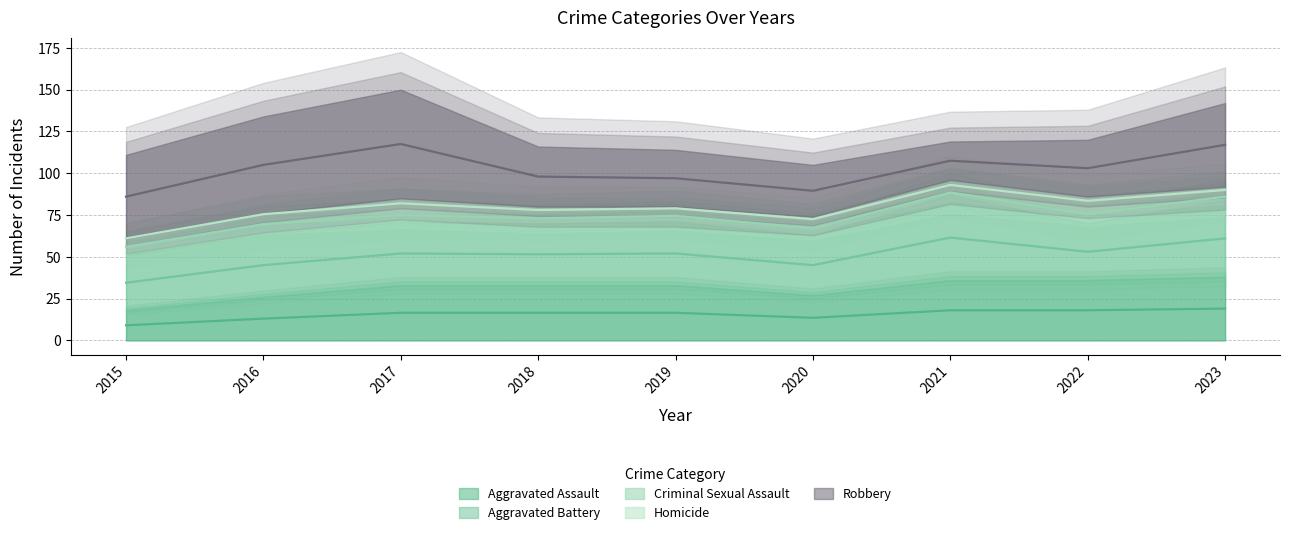

The value of Aggravated Assault at 2019 is 33. True or false?

True